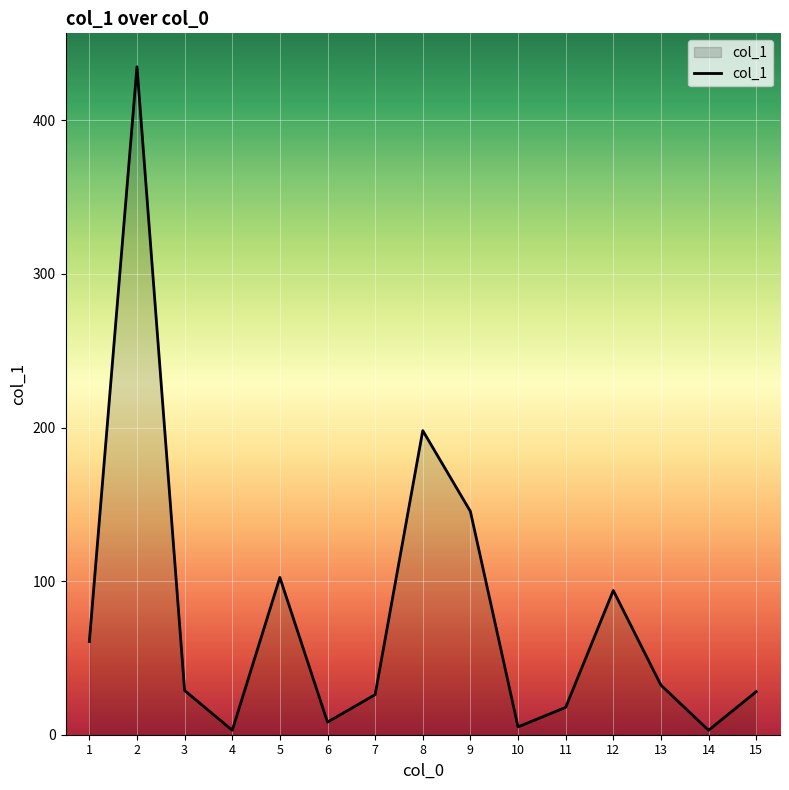

What is the maximum value shown in the chart?

434.9